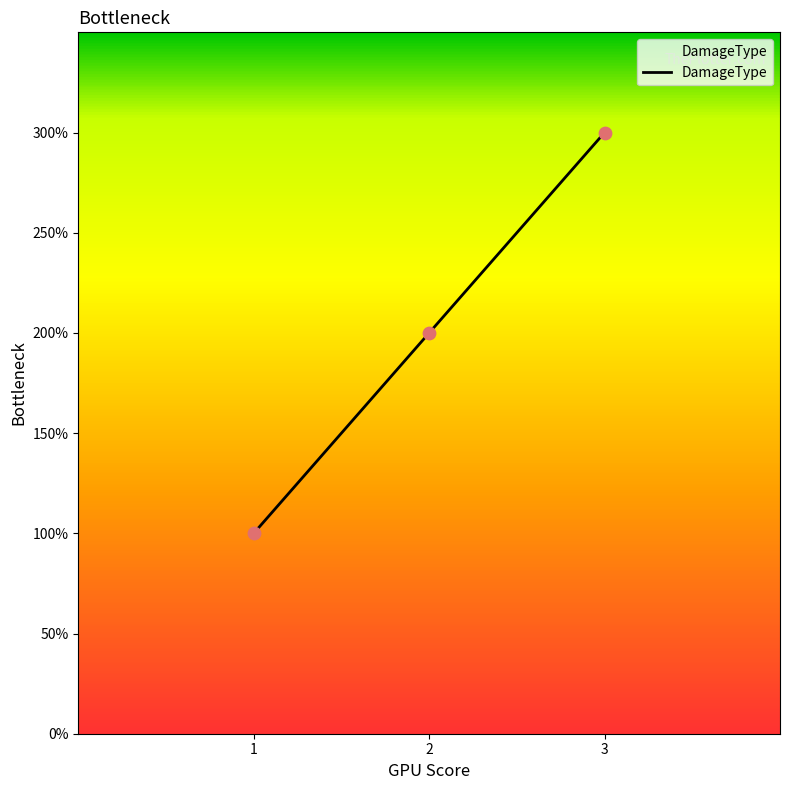

Does the chart have visible grid lines?

No